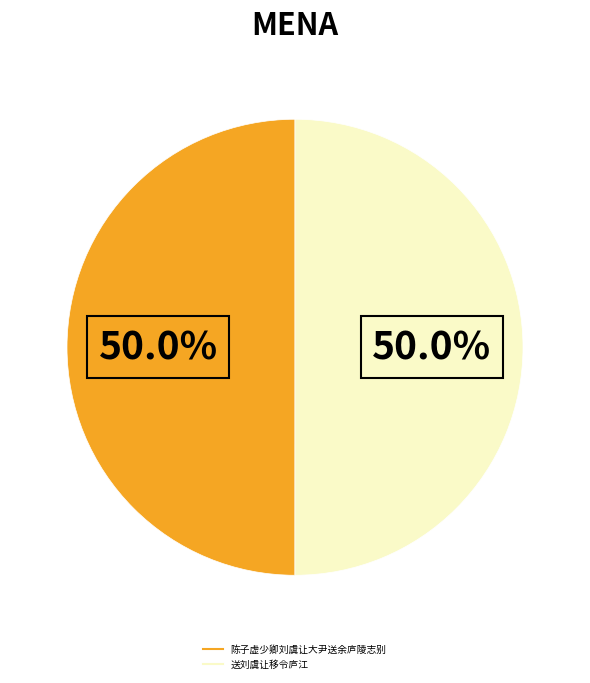

How many segments does this pie chart have?

2